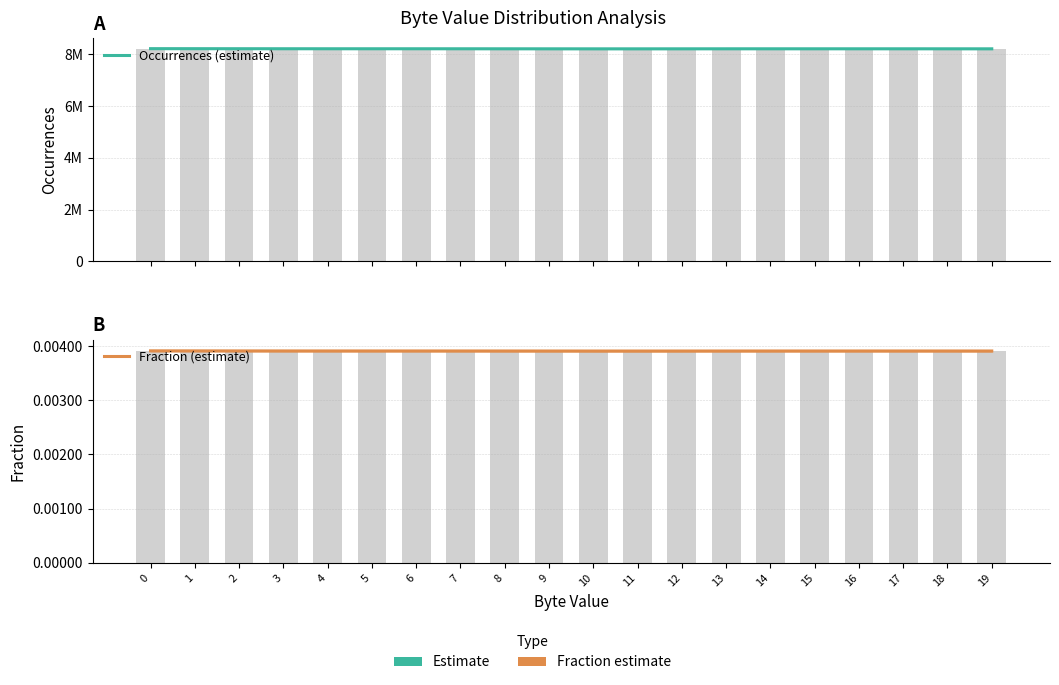

What is the approximate value of Occurrences (estimate) at 18?

8206559.0